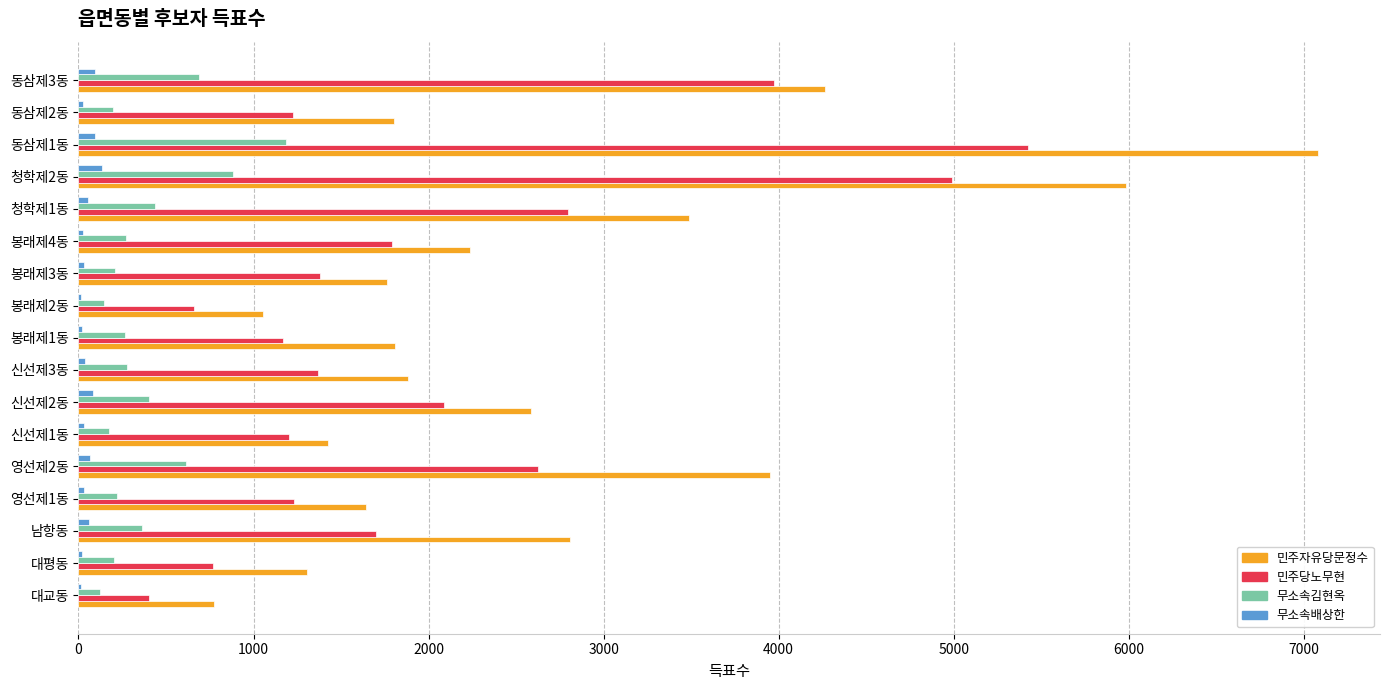

What are all the series names shown in the legend?

민주자유당문정수, 민주당노무현, 무소속김현옥, 무소속배상한